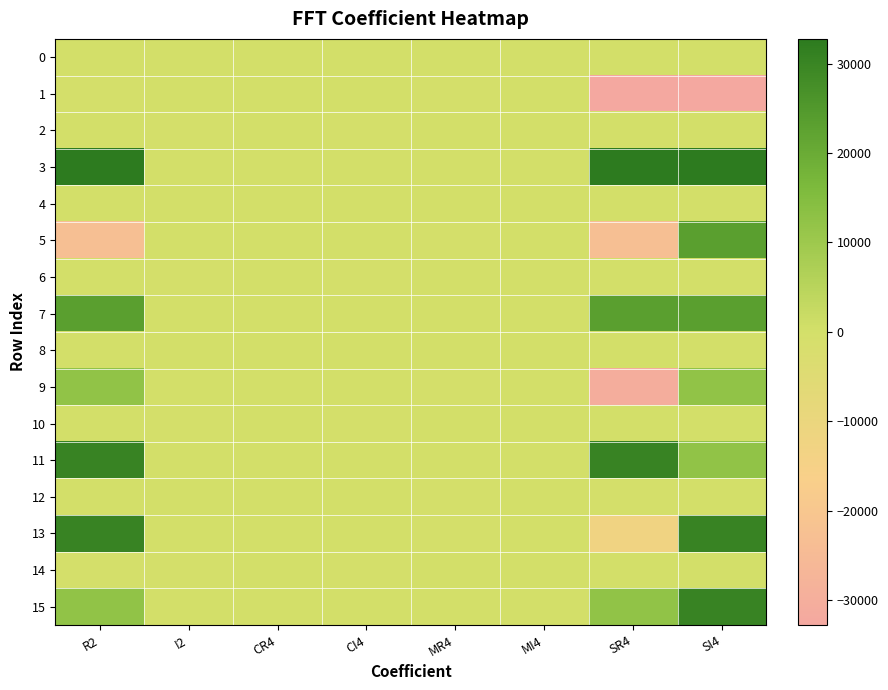

Between CI4 and MR4, which series saw the biggest shift?

12